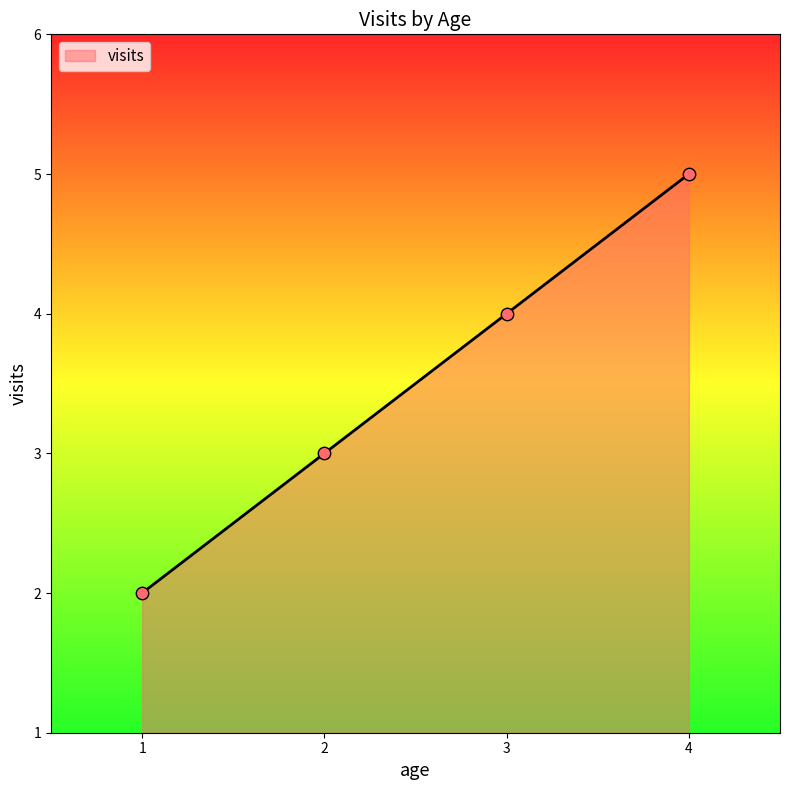

Between 2 and 4, which is larger?

4